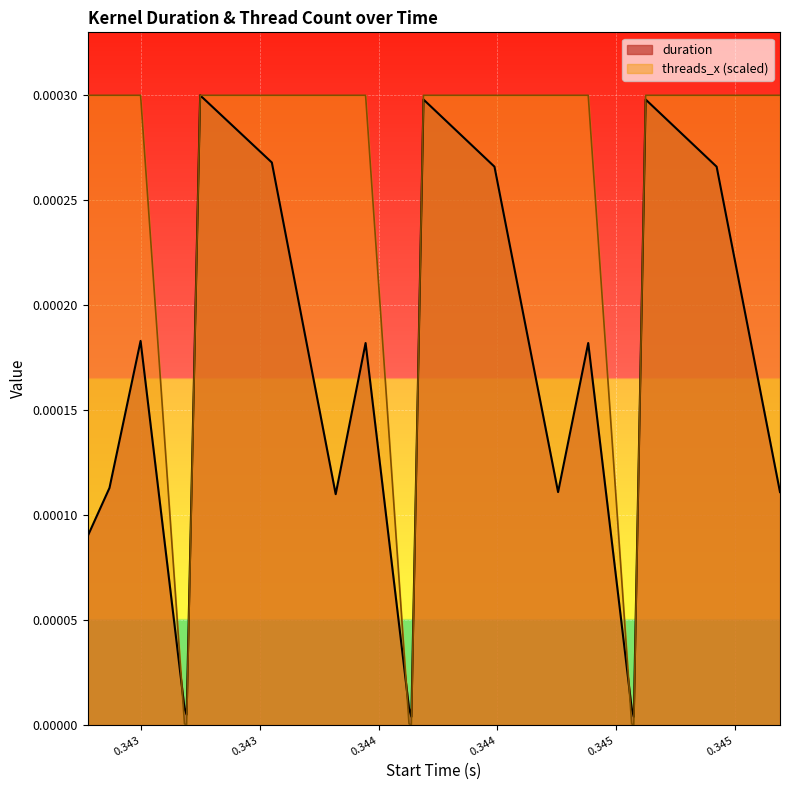

How many lines are shown in the chart?

2